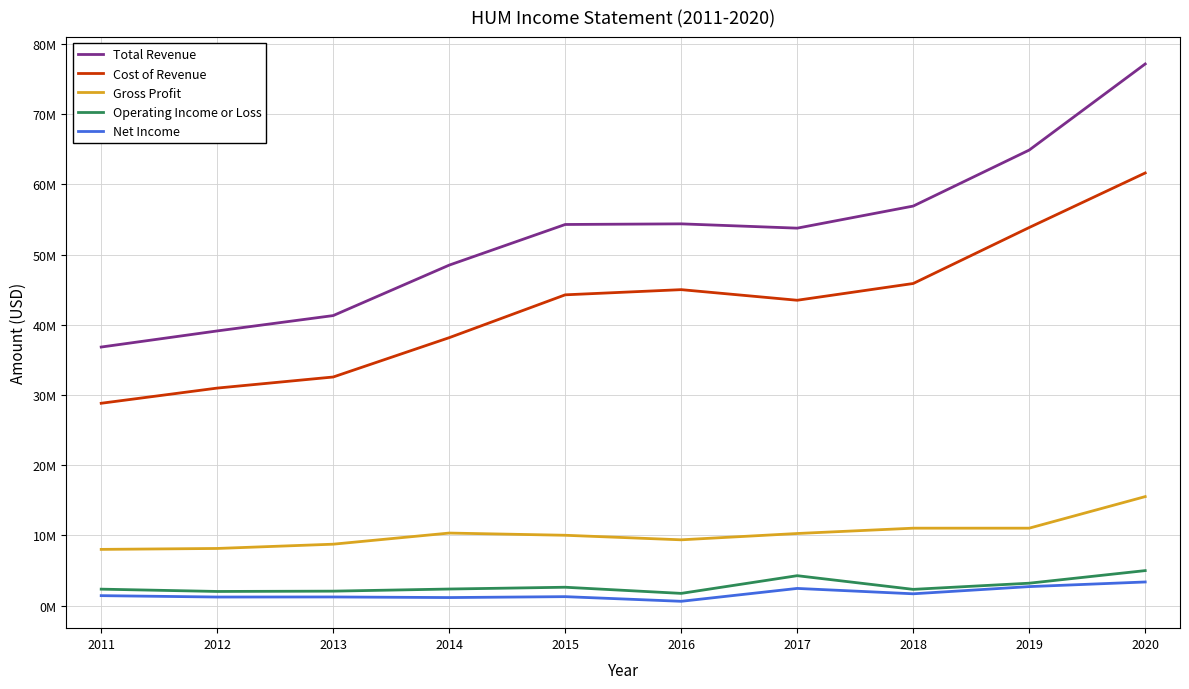

True or false: Cost of Revenue and Total Revenue cross at least once.

False